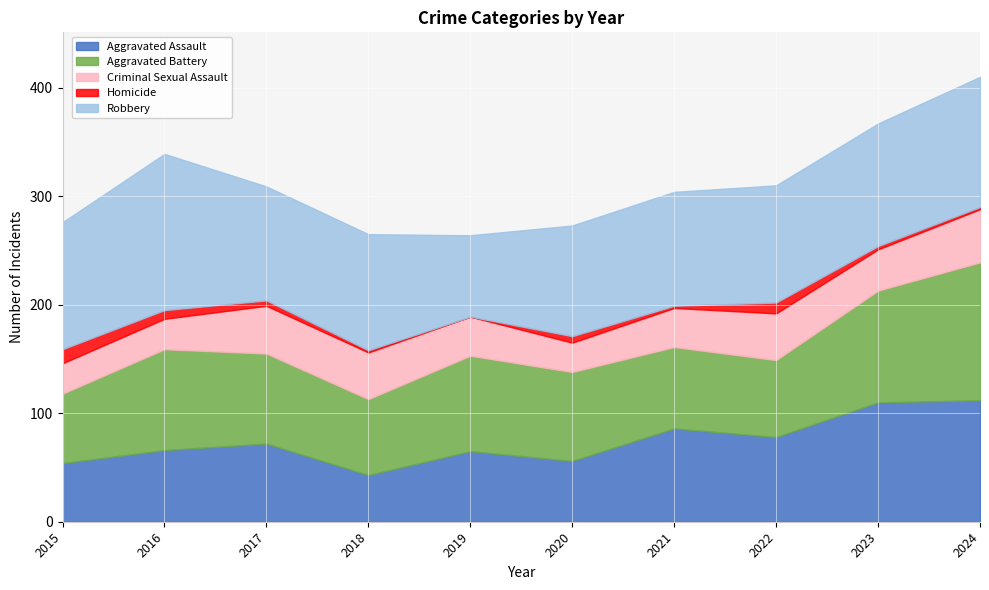

Reading right to left, extract all data points from this chart.

Aggravated Assault: 112	110	78	86	56	65	43	72	66	54
Aggravated Battery: 127	103	71	75	82	88	70	83	93	64
Criminal Sexual Assault: 49	38	43	36	27	36	43	44	28	28
Homicide: 2	3	10	2	6	0	2	5	8	13
Robbery: 120	113	108	105	102	75	107	105	144	117